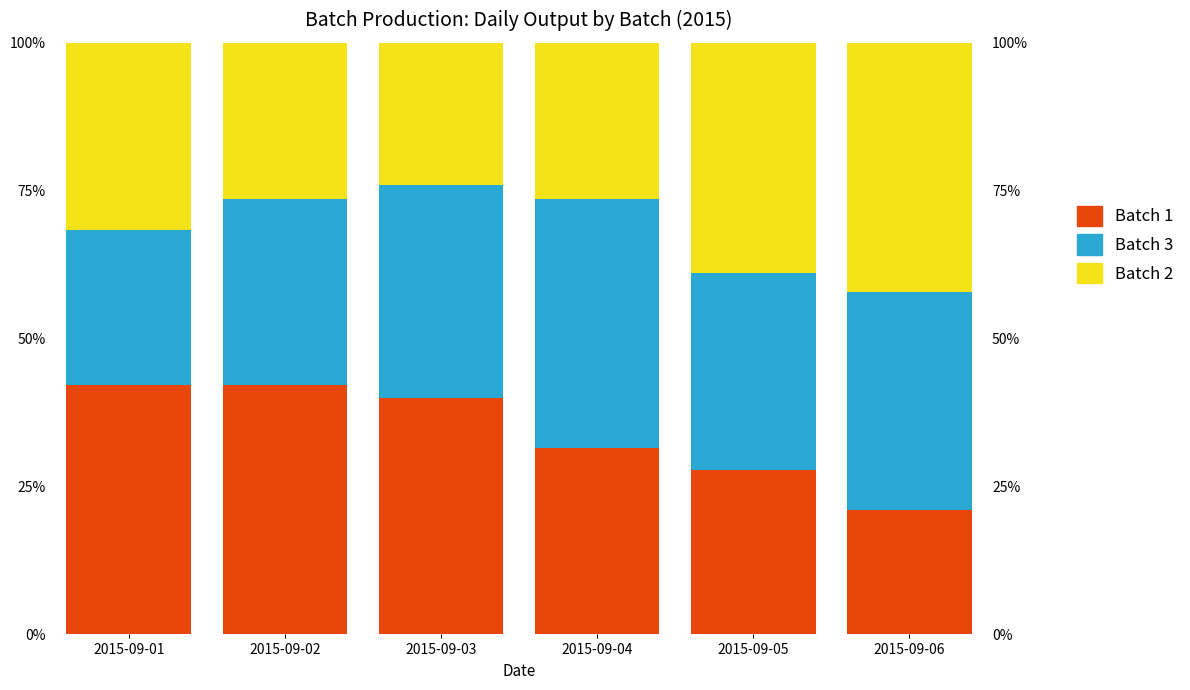

What is the difference between the second highest and second lowest values in the Batch 2 series?

0.1